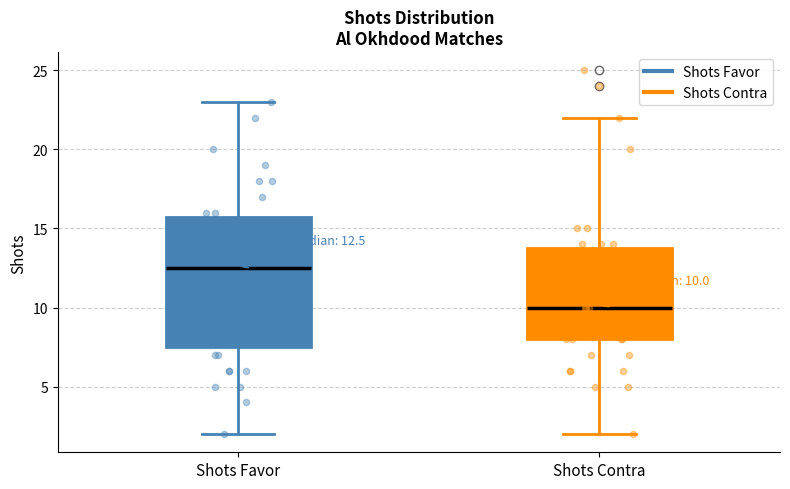

Which box's median line is the lowest?

Shots Contra